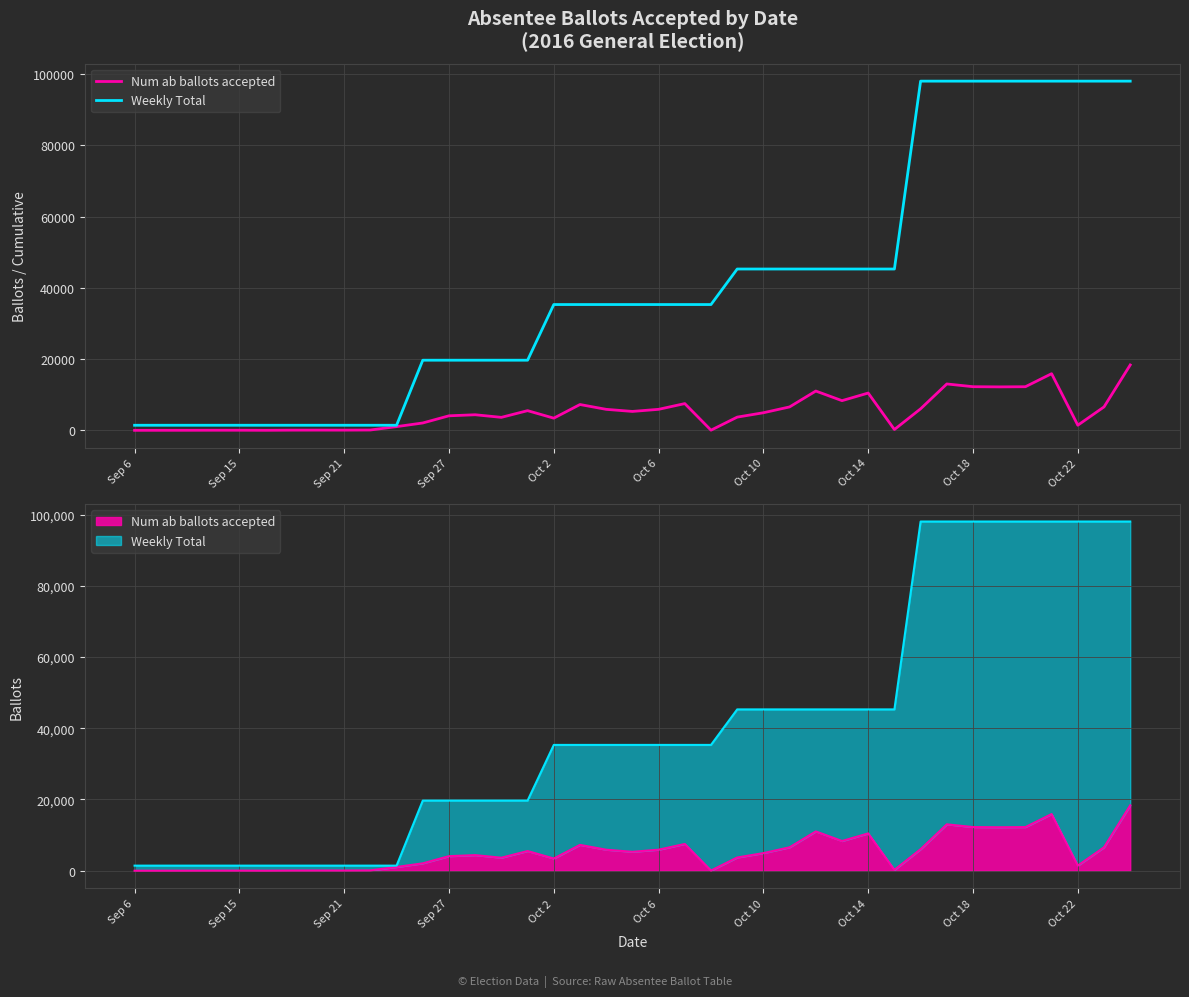

Reading right to left, transcribe all the data shown in this chart.

Num ab ballots accepted: 18360	6580	1437	15909	12247	12203	12254	13023	6044	230	10473	8336	11034	6576	4939	3710	42	7509	5899	5309	5896	7248	3421	5525	3645	4375	4081	2067	1045	94	59	67	56	11	33	32	16	9	3
Weekly Total: 98057	98057	98057	98057	98057	98057	98057	98057	98057	45298	45298	45298	45298	45298	45298	45298	35324	35324	35324	35324	35324	35324	35324	19693	19693	19693	19693	19693	1425	1425	1425	1425	1425	1425	1425	1425	1425	1425	1425